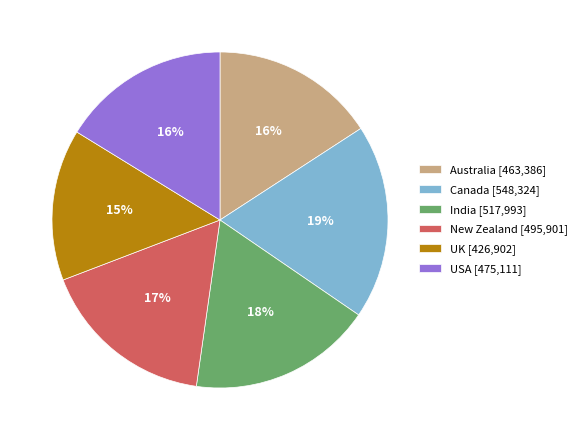

What percentage is the New Zealand slice, to the nearest percent?

17%